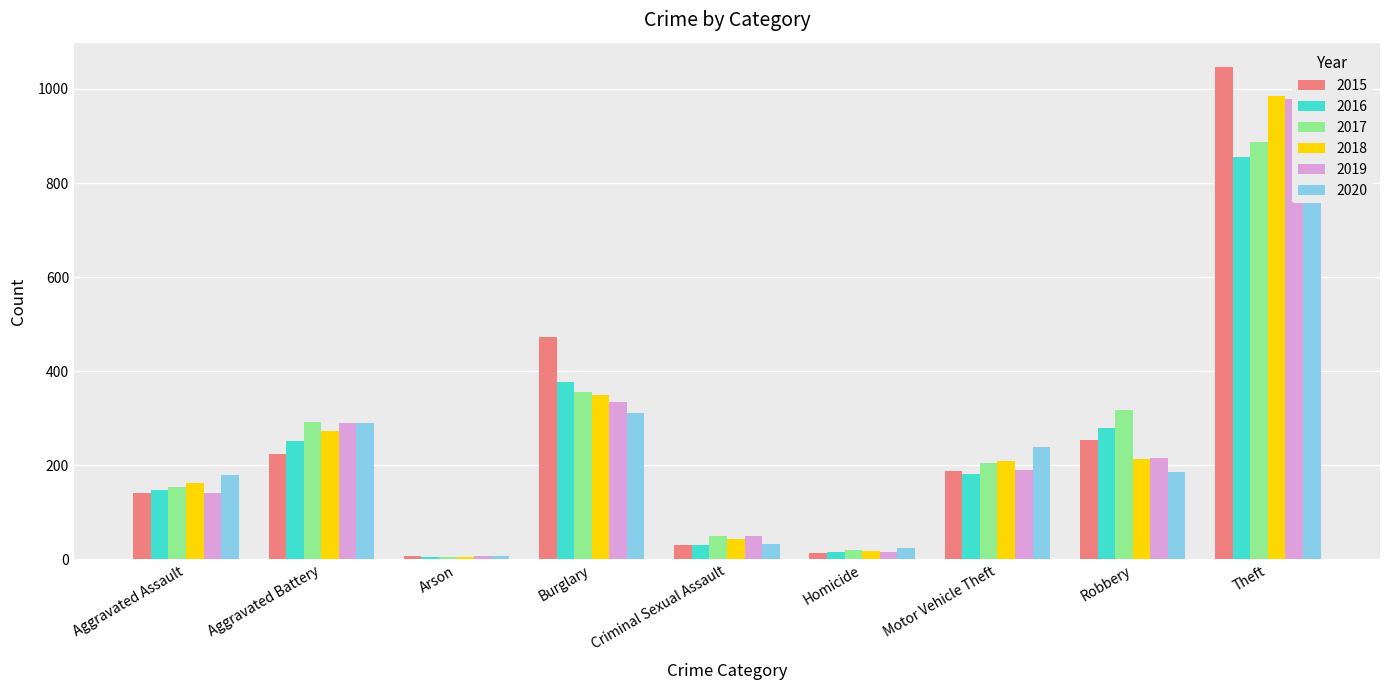

How many values in the 2015 series exceed 188?

4